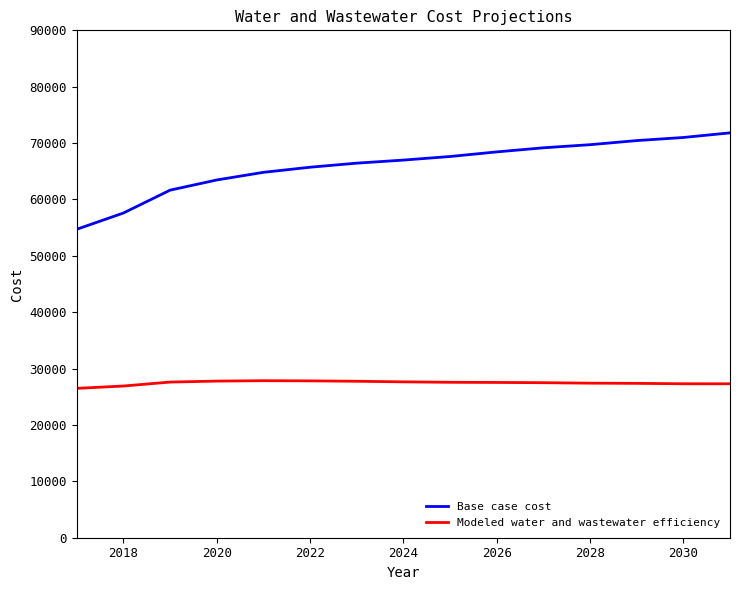

What are all the series names shown in the legend?

Base case cost, Modeled water and wastewater efficiency